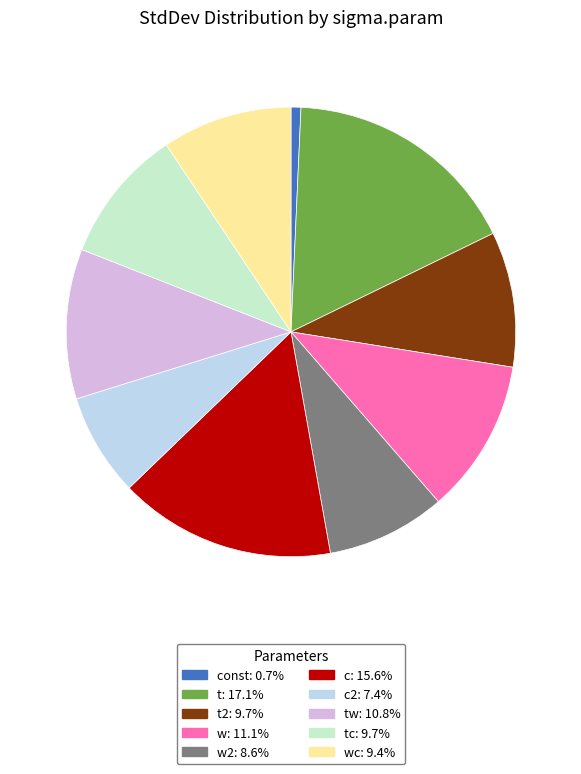

Is there a majority slice in this chart?

No